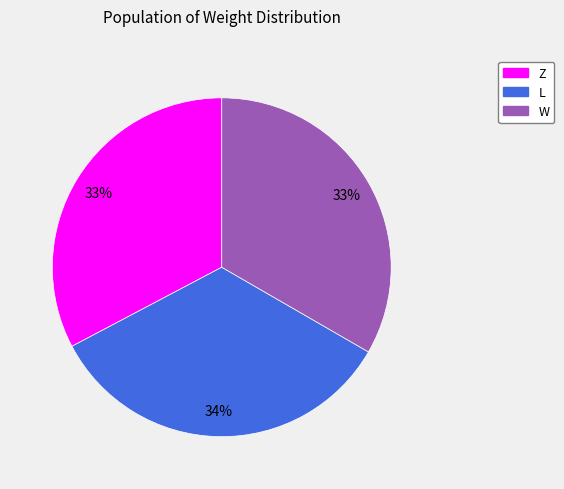

To the nearest percent, what is the average slice percentage?

33%